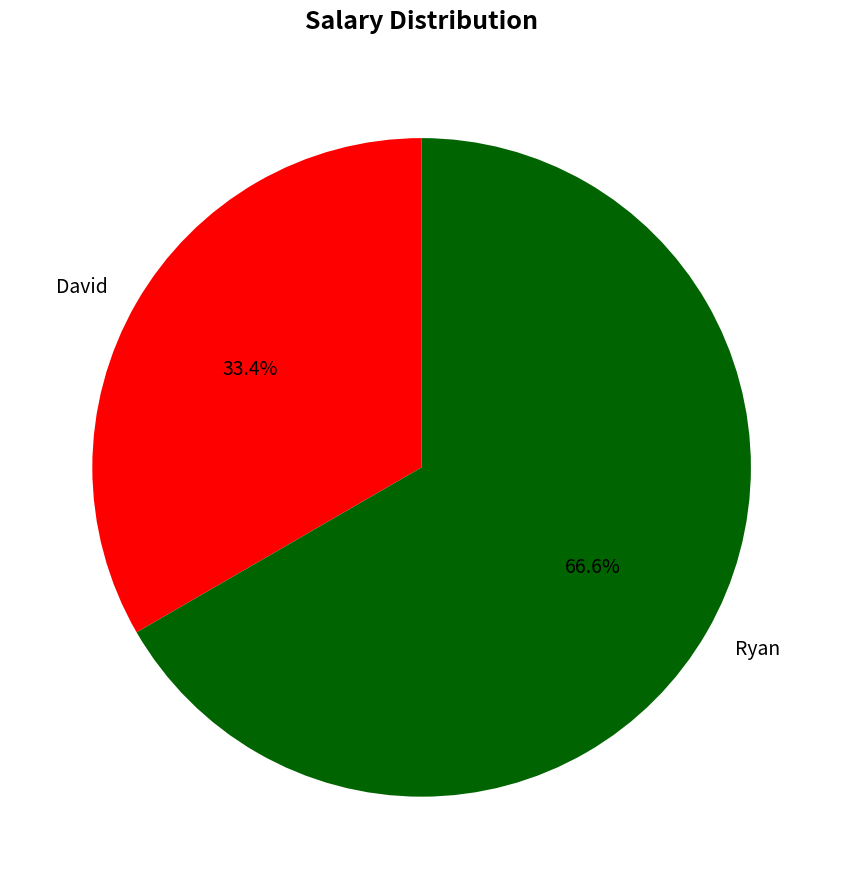

Is it true that David is 28% of the pie?

False